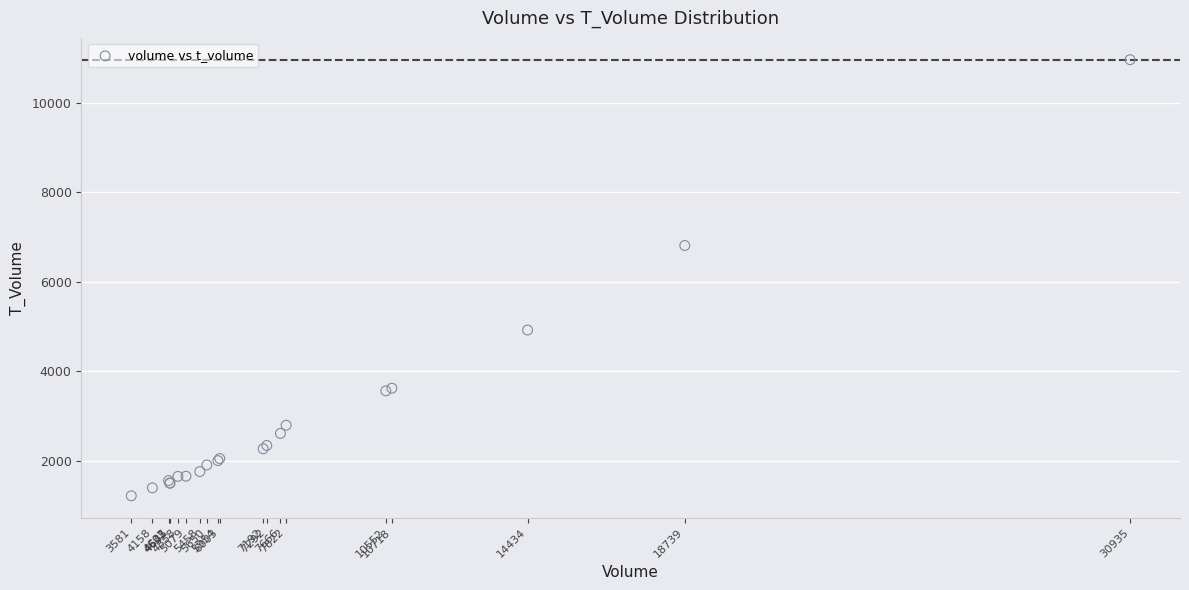

What Y value in the scatter plot is closest to 6088?

6810